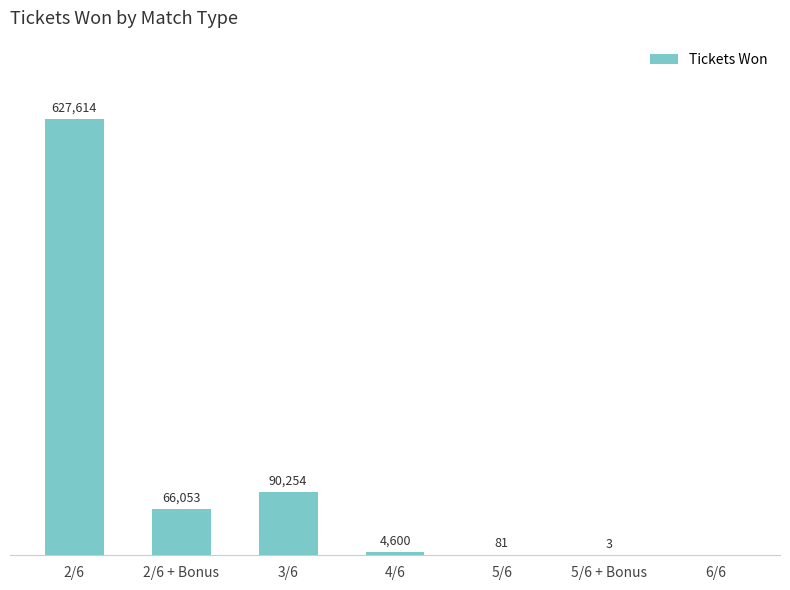

Which has a higher value, 2/6 or 4/6?

2/6